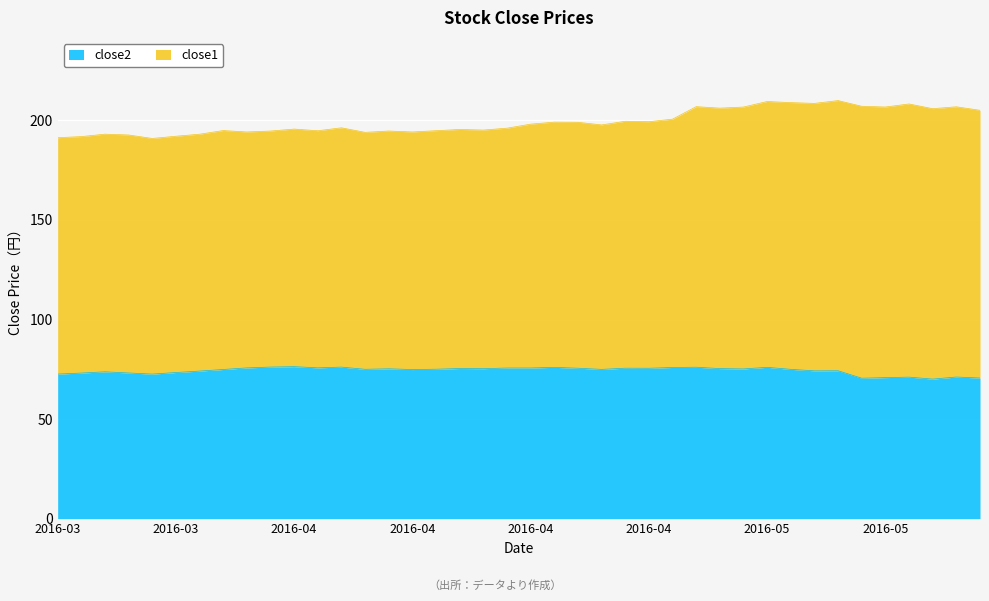

What is the label of the 36th point from the left?

2016-05